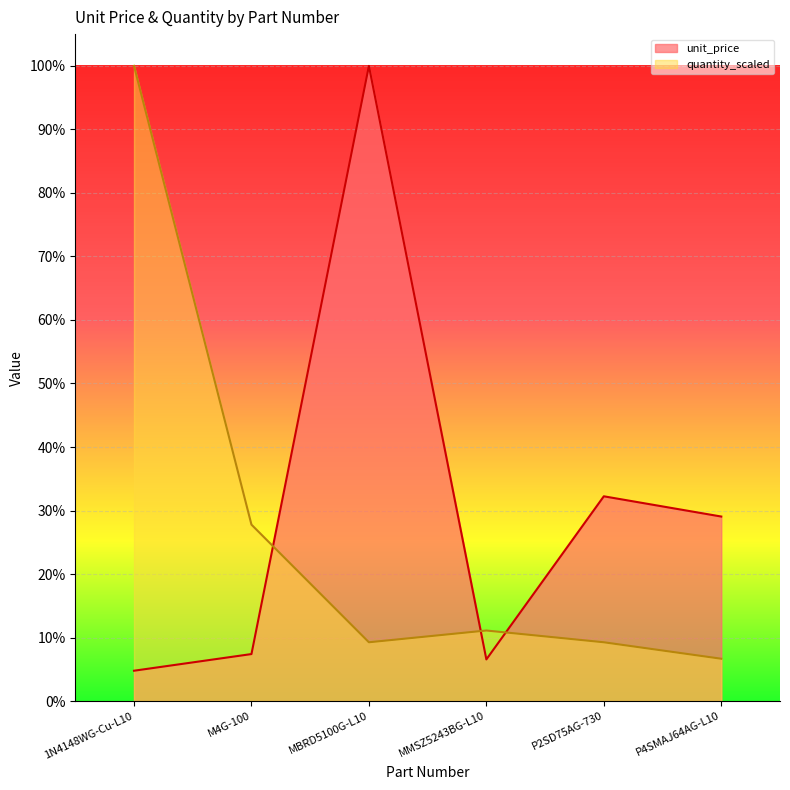

List the labels in order of unit_price value, smallest first.

1N4148WG-Cu-L10, MMSZ5243BG-L10, M4G-100, P4SMAJ64AG-L10, P2SD75AG-730, MBRD5100G-L10